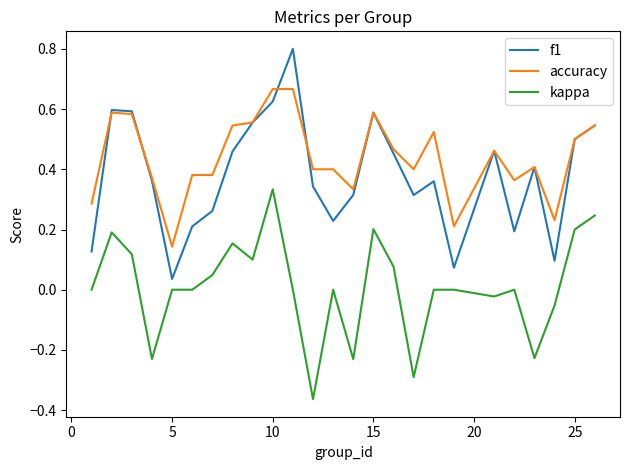

True or false: kappa and f1 cross at least once.

False